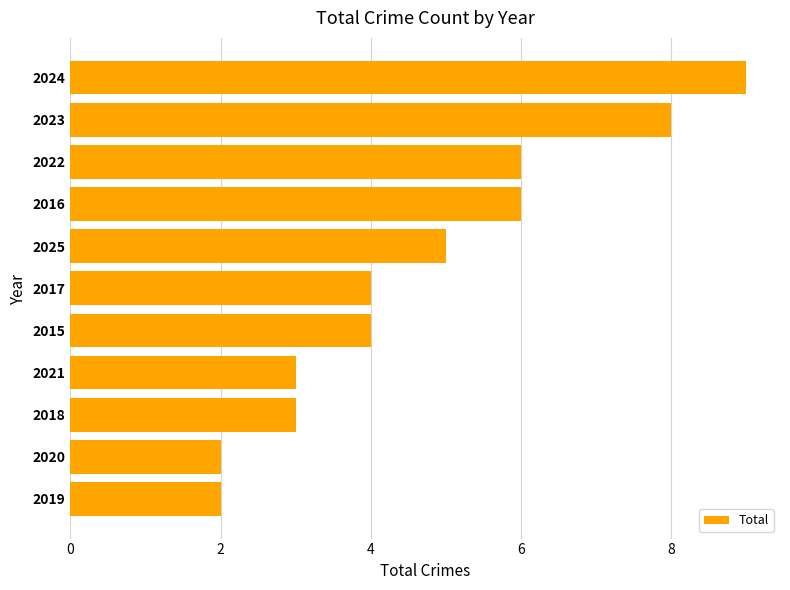

The value at 2020 is 0. True or false?

False